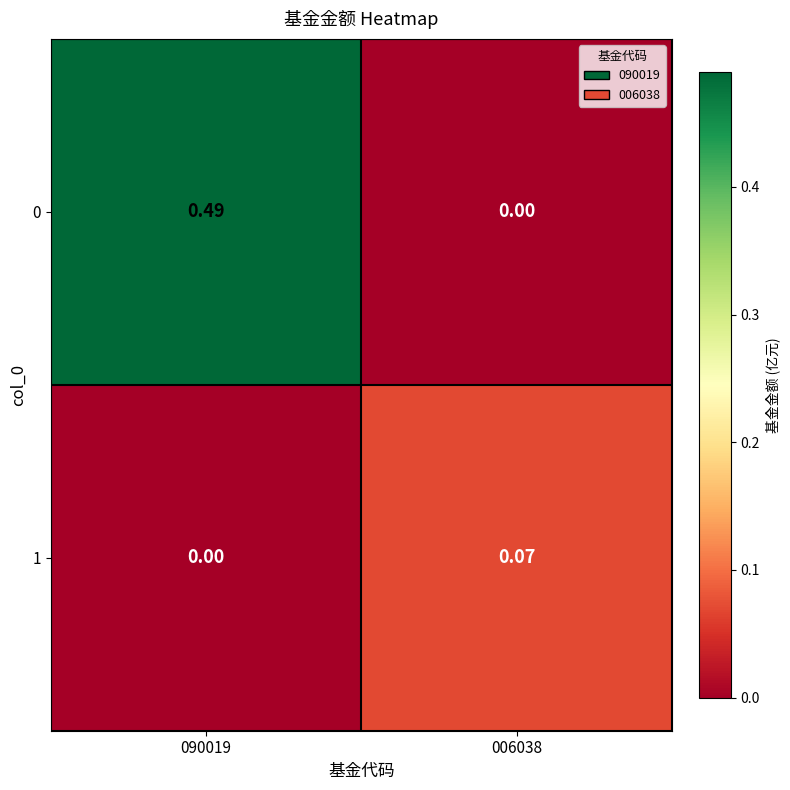

Is the value of 1 at 090019 greater than the value of 0 at 090019?

No